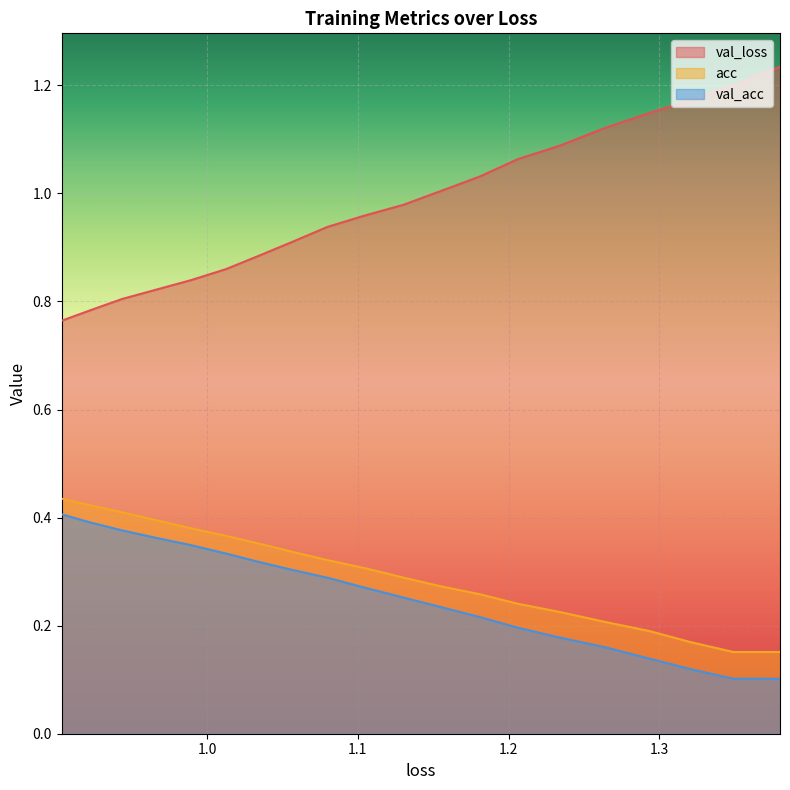

List the labels in order of val_acc value, smallest first.

1.379939836322579, 1.348972464920797, 1.3200701875787182, 1.2931968031934342, 1.2638926006484936, 1.2345409089265194, 1.2060808234104965, 1.1810228455590086, 1.1543544127153014, 1.1301122224878264, 1.1042424951468597, 1.0799828263223172, 1.0564406106263329, 1.0339676367696822, 1.012532236443004, 0.9895544673705506, 0.9662250324874593, 0.9435949019889152, 0.9226279210996065, 0.903527081501348